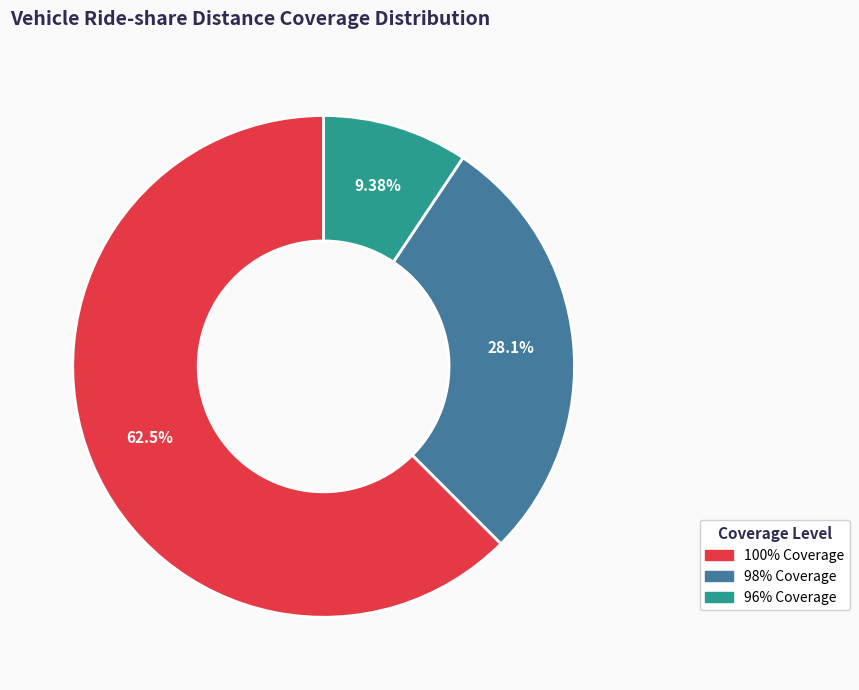

How many segments does this pie chart have?

3